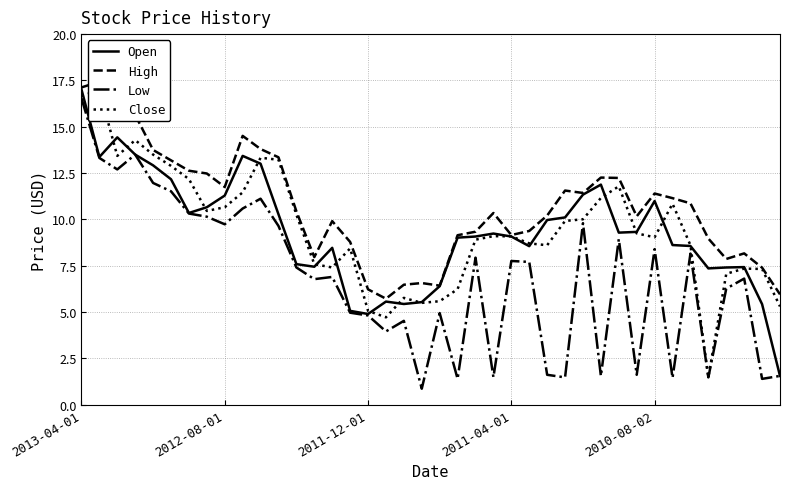

How many values in the High series exceed 10?

23